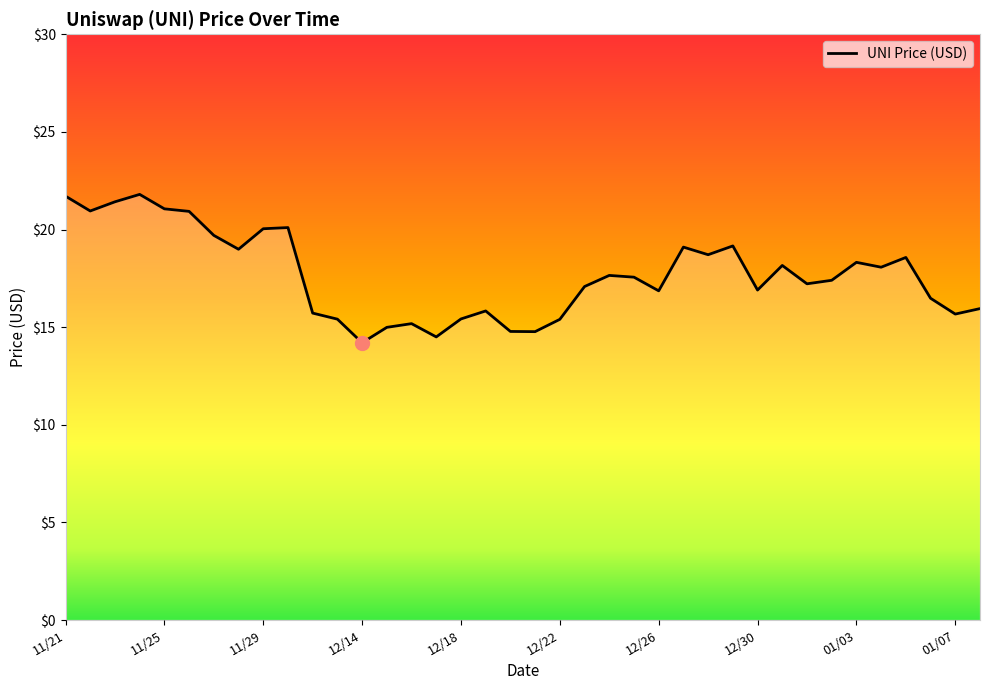

What is the difference between the maximum and minimum values?

7.6